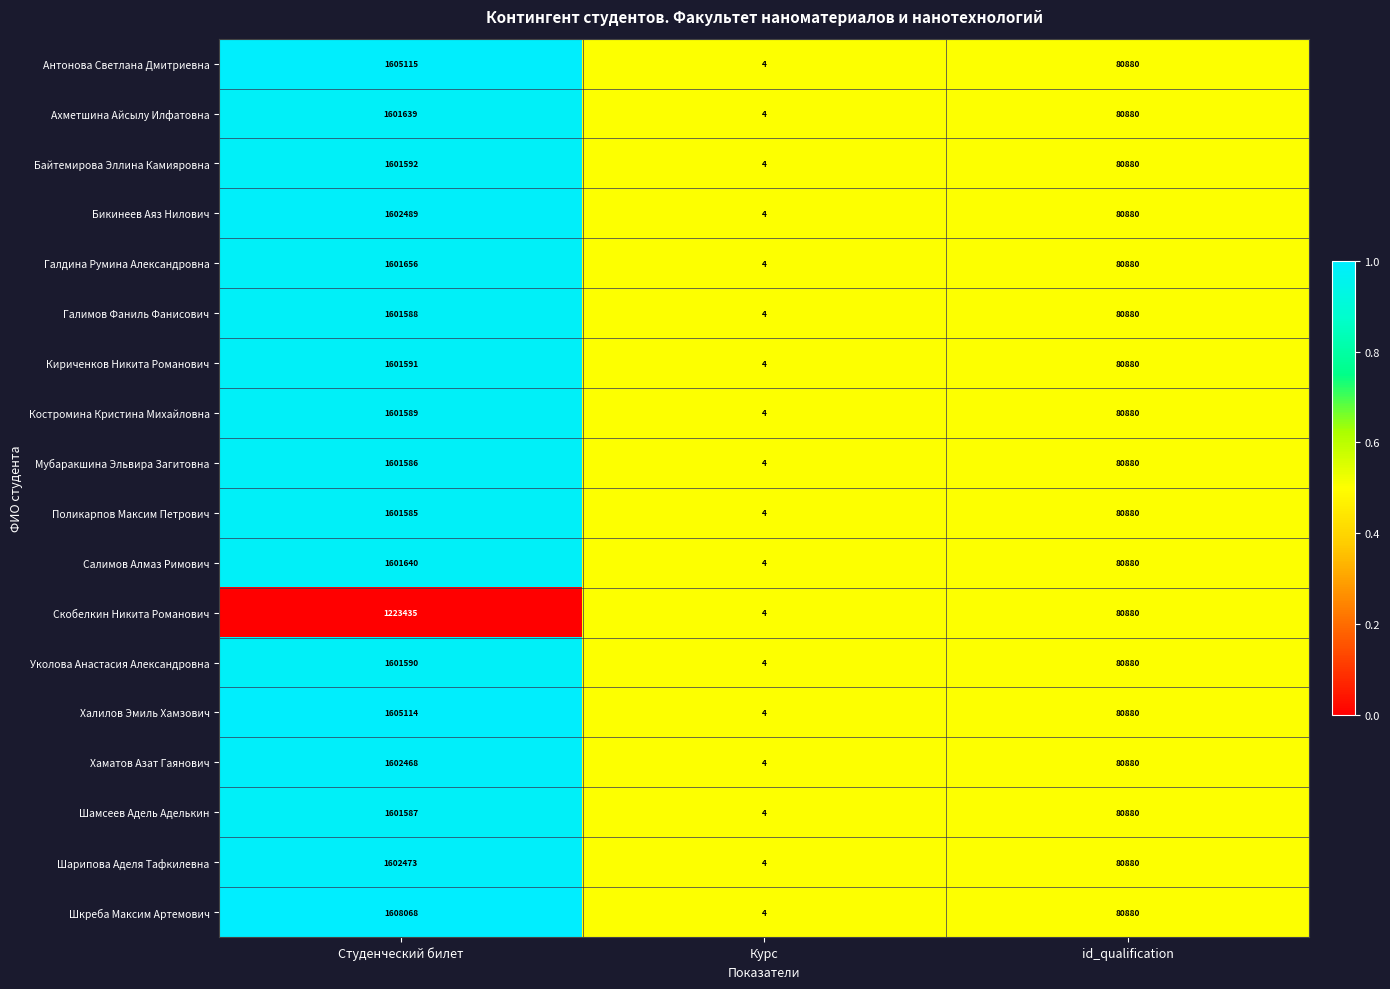

What is the greatest value displayed?

1608068